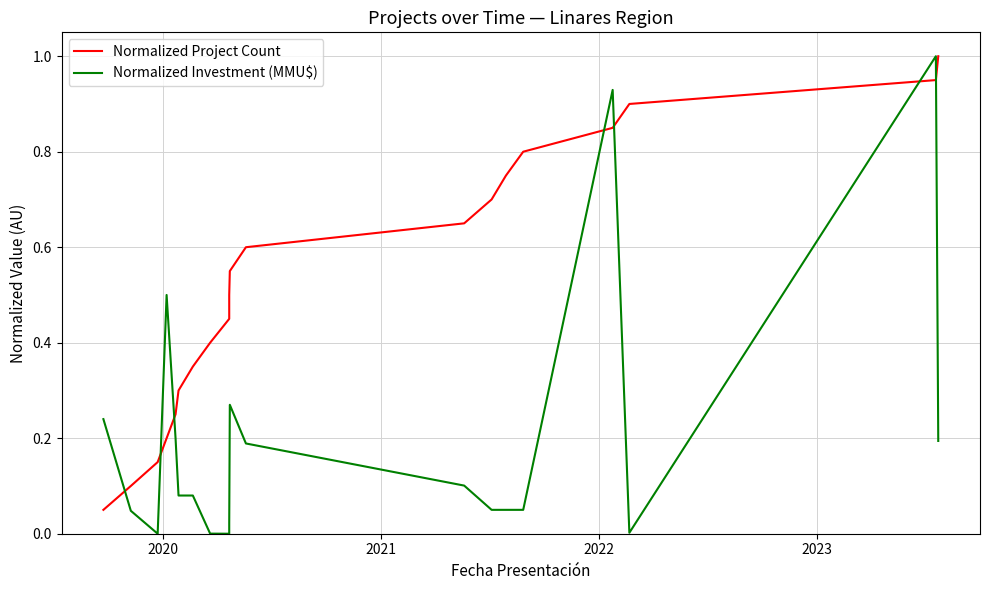

What is the difference between the maximum and minimum values in the Normalized Investment (MMU$) series?

1.0